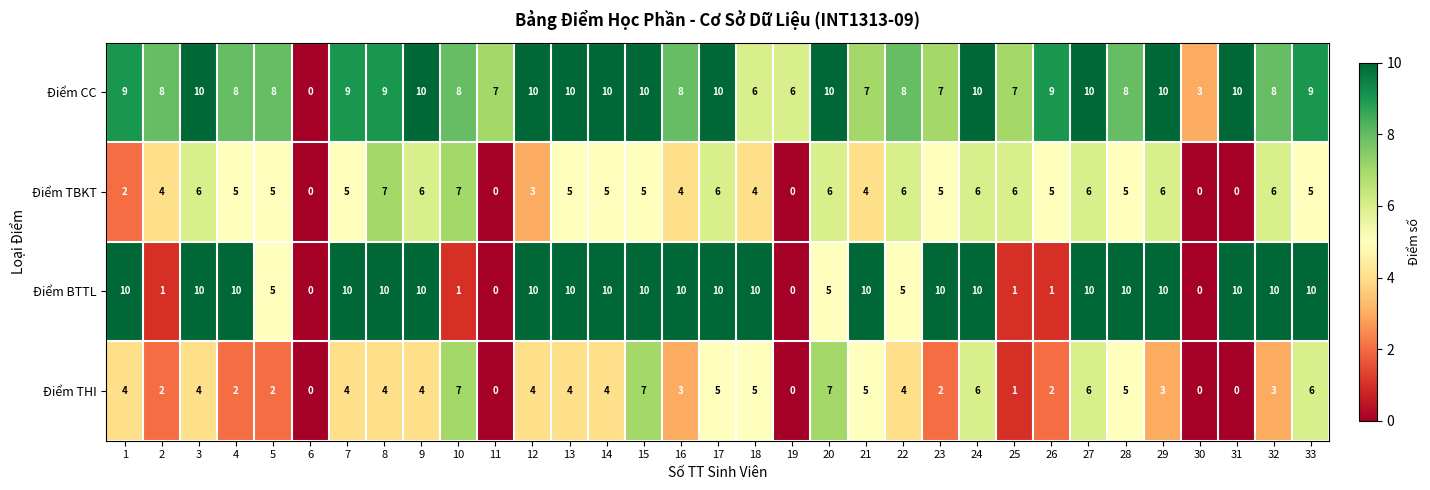

List the series in order of their overall mean, highest first.

Điểm CC, Điểm BTTL, Điểm TBKT, Điểm THI